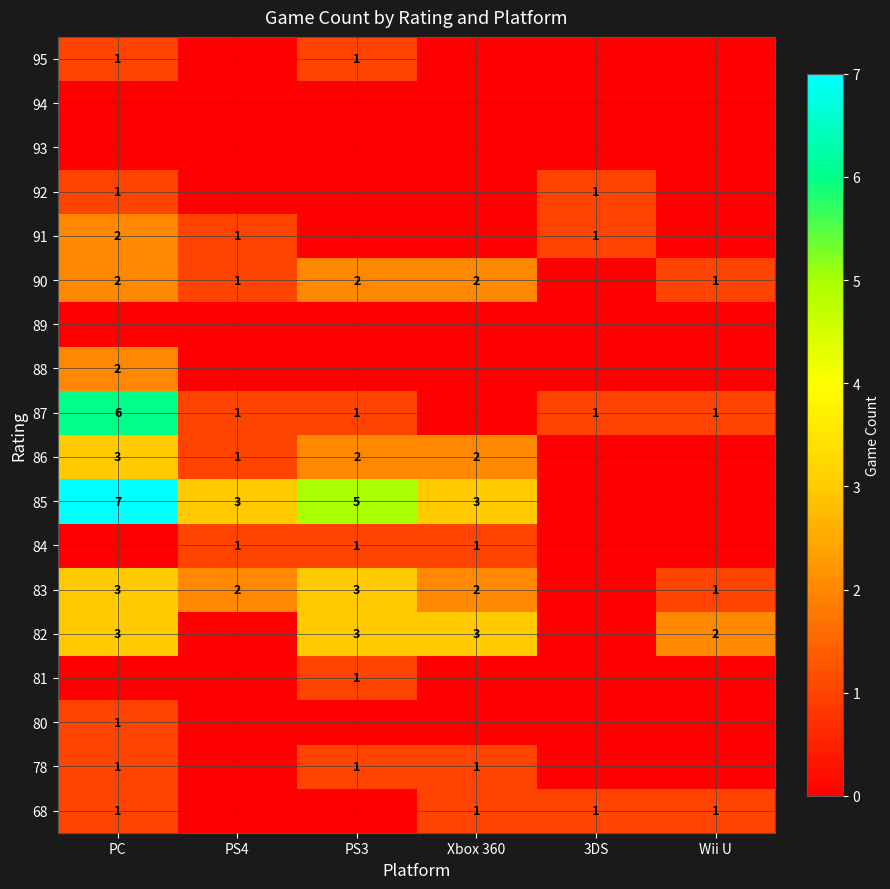

True or false: 68 has a value of 1 at 3DS.

True